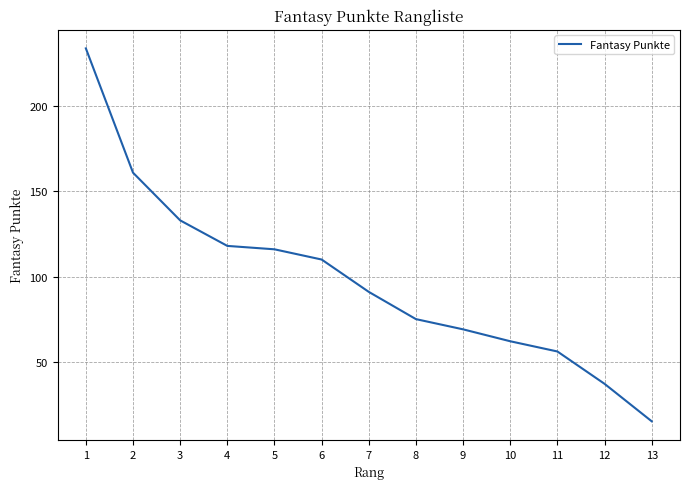

Reading right to left, transcribe all the data shown in this chart.

15	37	56	62	69	75	91	110	116	118	133	161	234